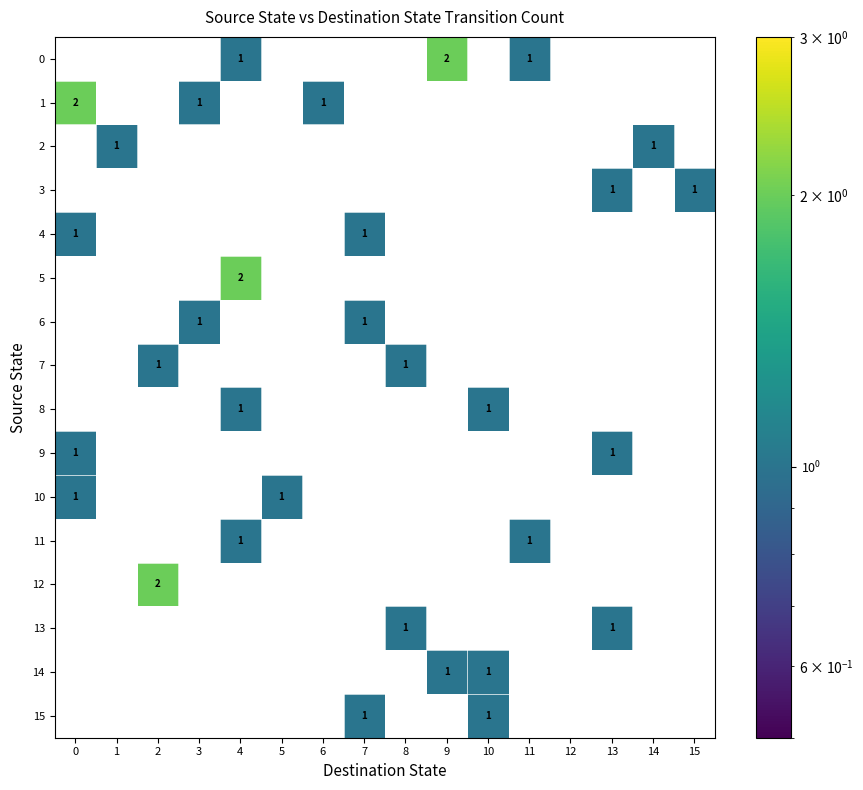

At how many categories does at least one series exceed 0?

15